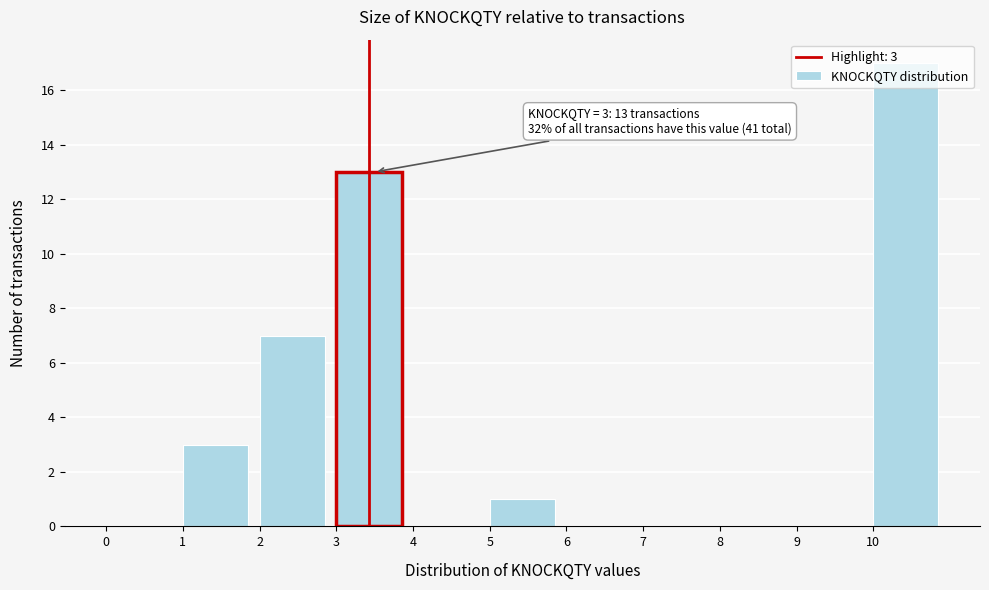

Which range on the x-axis has the tallest bar?

10 to 11